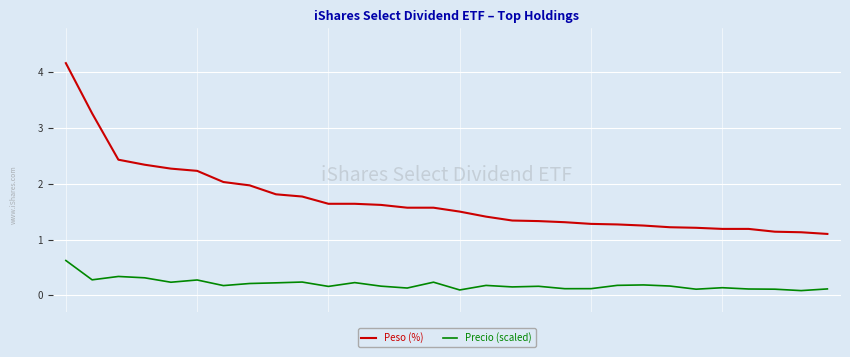

Which series has the widest spread of values?

Peso (%)